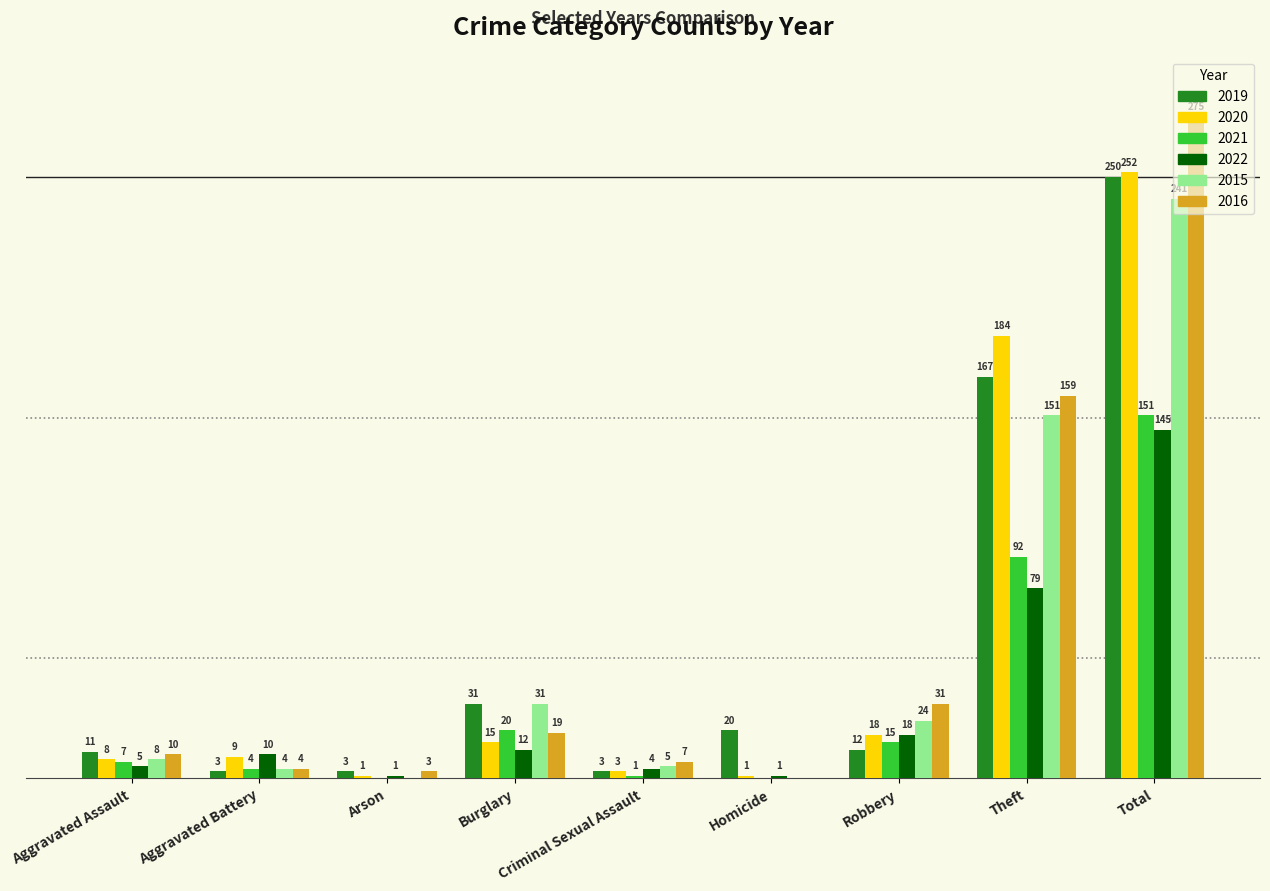

Which category has the highest value in the 2022 series?

Total